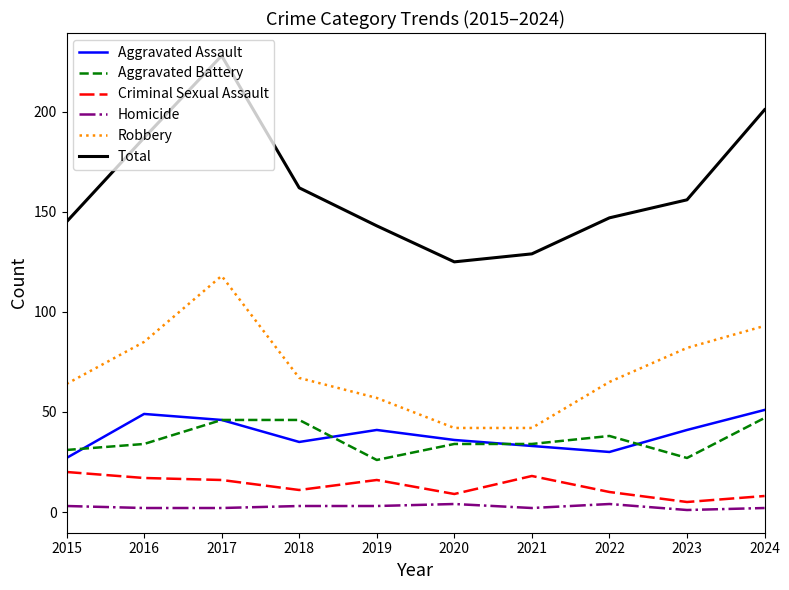

Which series has the widest spread of values?

Total